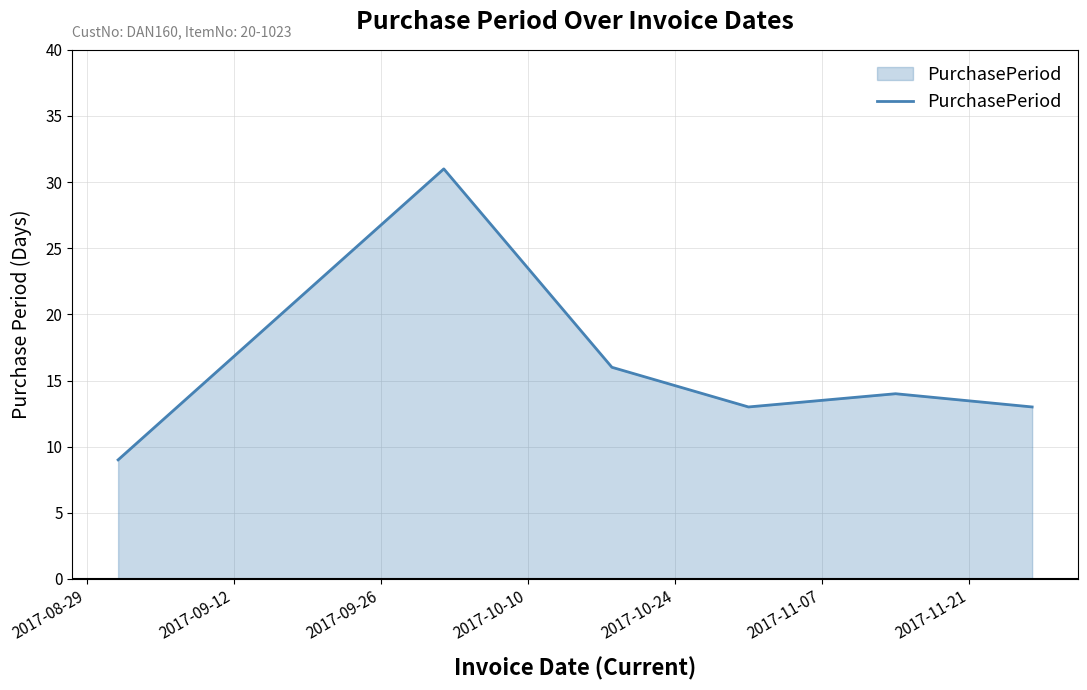

What is the difference between the maximum and minimum values?

22